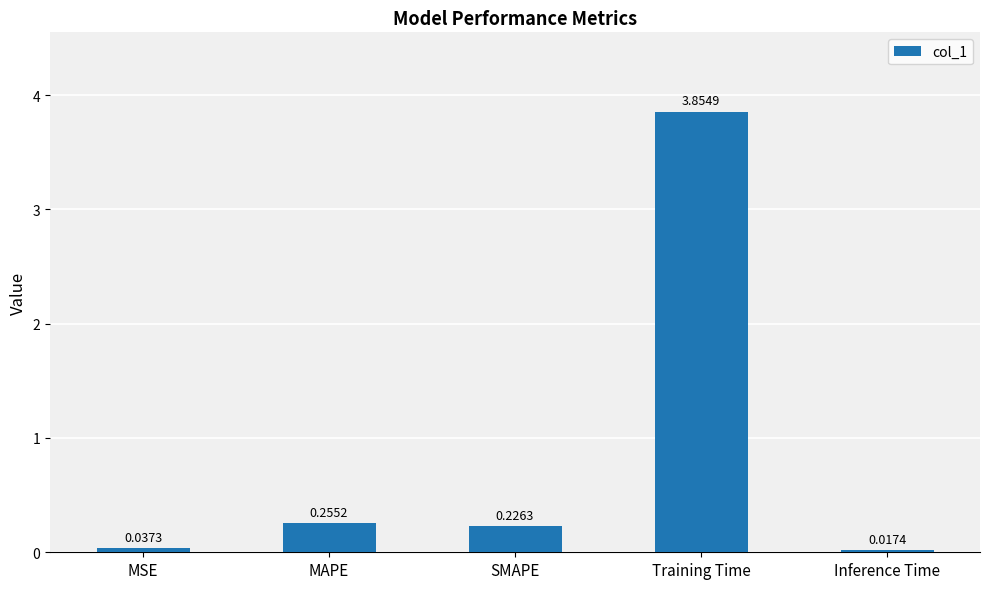

Where is the data nearest to the value 1?

MAPE